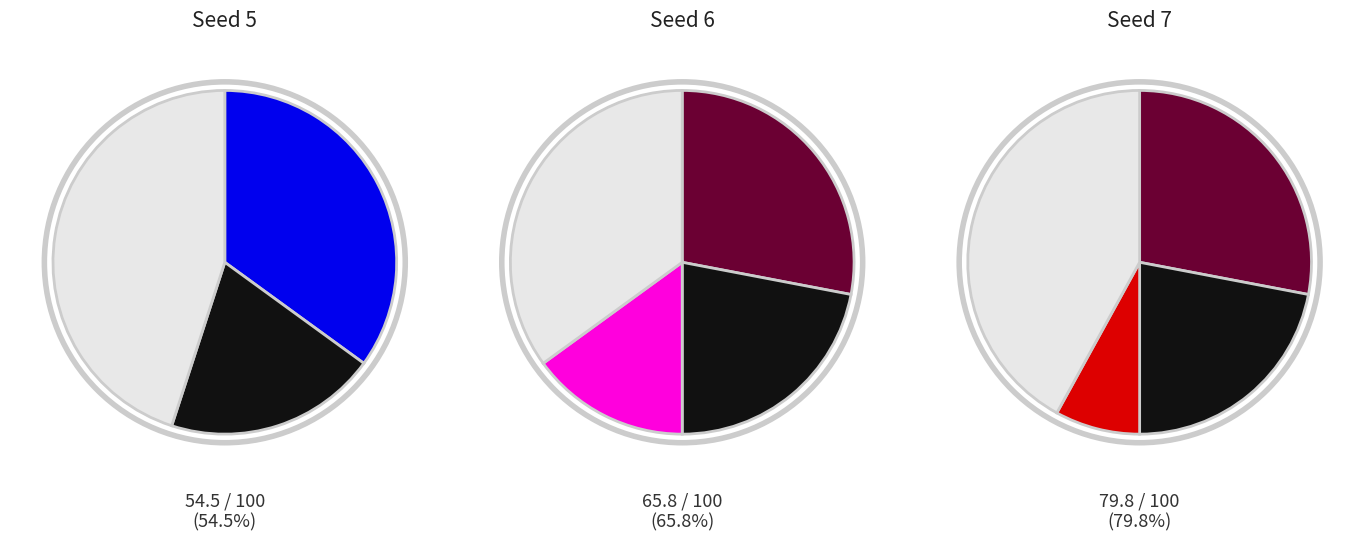

Do 10 and 5 together represent more than half of the pie?

No